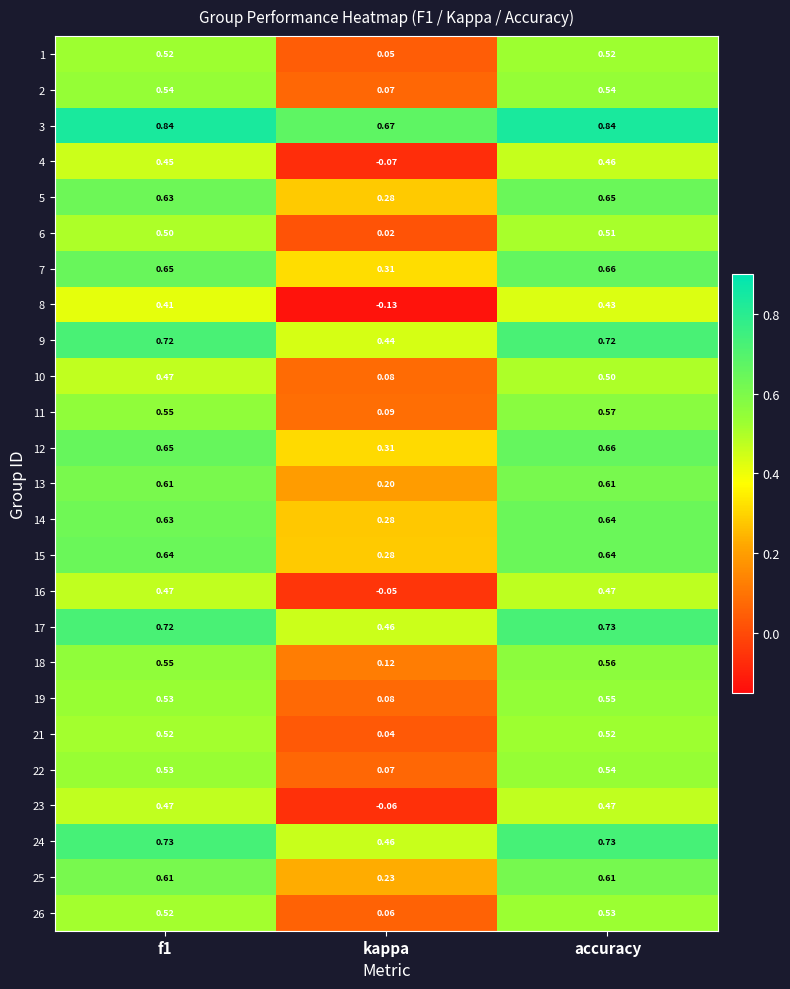

At which category is the sum across all series the highest?

accuracy